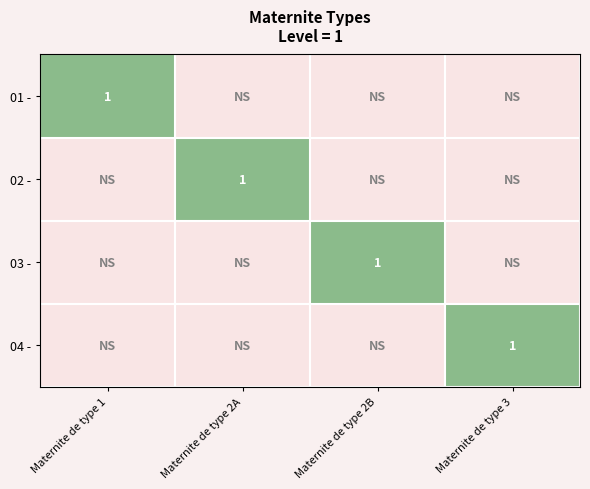

True or false: 01 - has a value of 2 at Maternite de type 1.

False